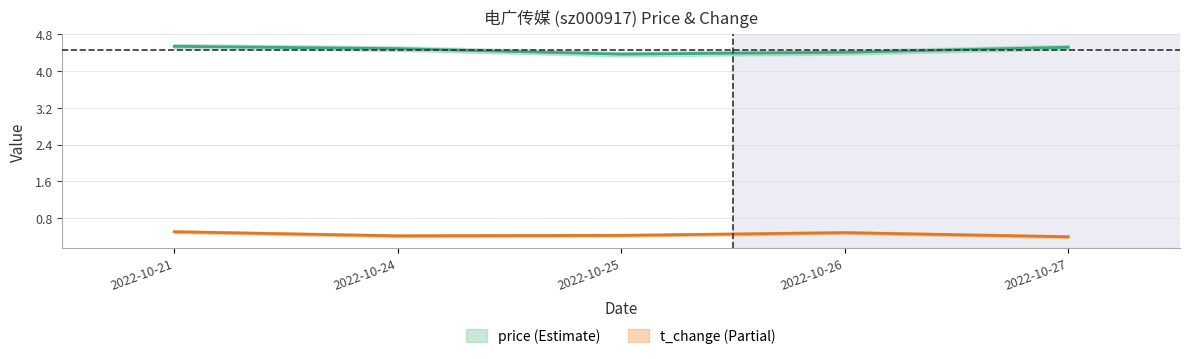

Which label corresponds to the largest value in the chart?

2022-10-21